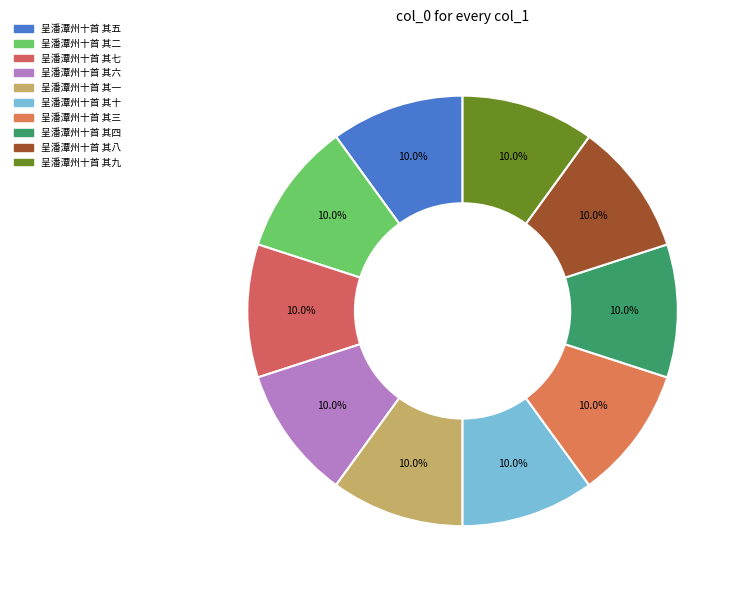

To the nearest percent, what portion does 呈潘潭州十首 其七 represent?

10%